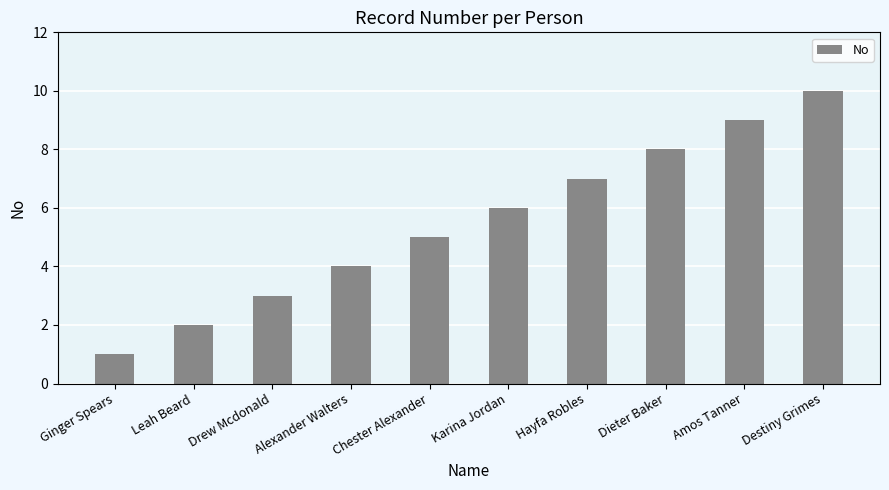

At which category does the chart reach its peak across all series?

Destiny Grimes